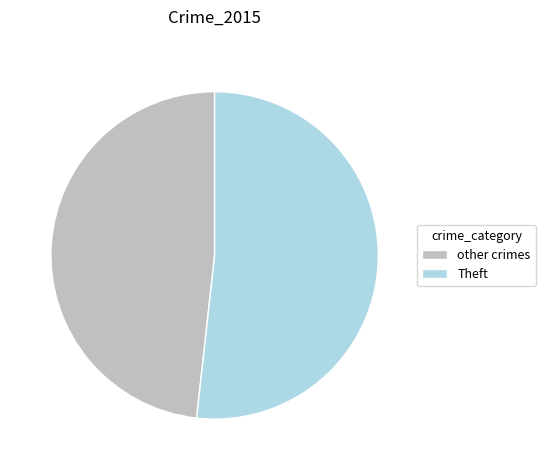

True or false: other crimes accounts for 34% of the total.

False